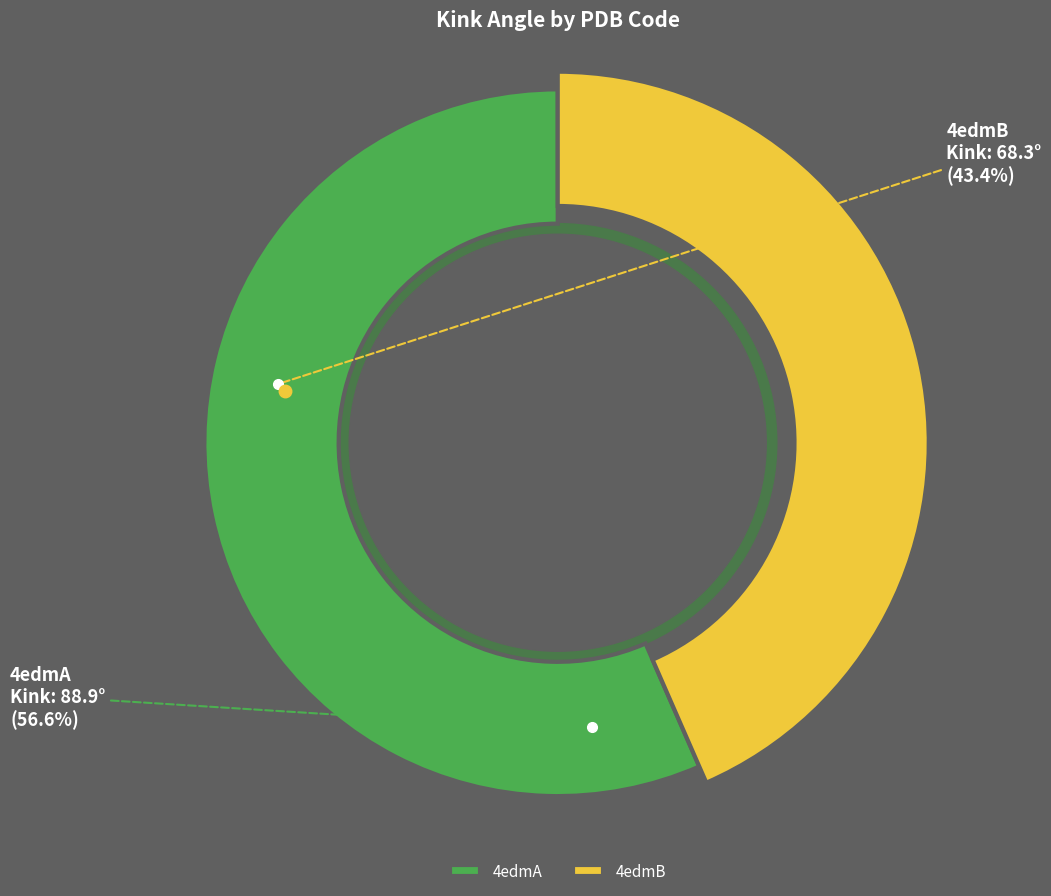

What percentage is the 4edmA slice, to the nearest percent?

57%